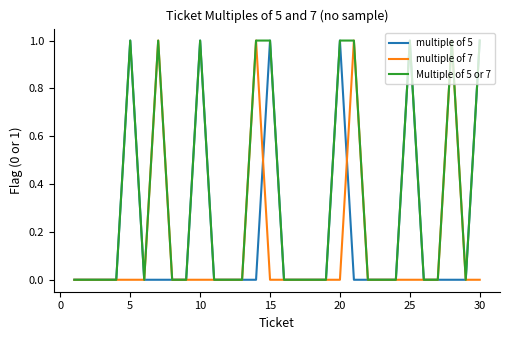

How many lines are shown in the chart?

3